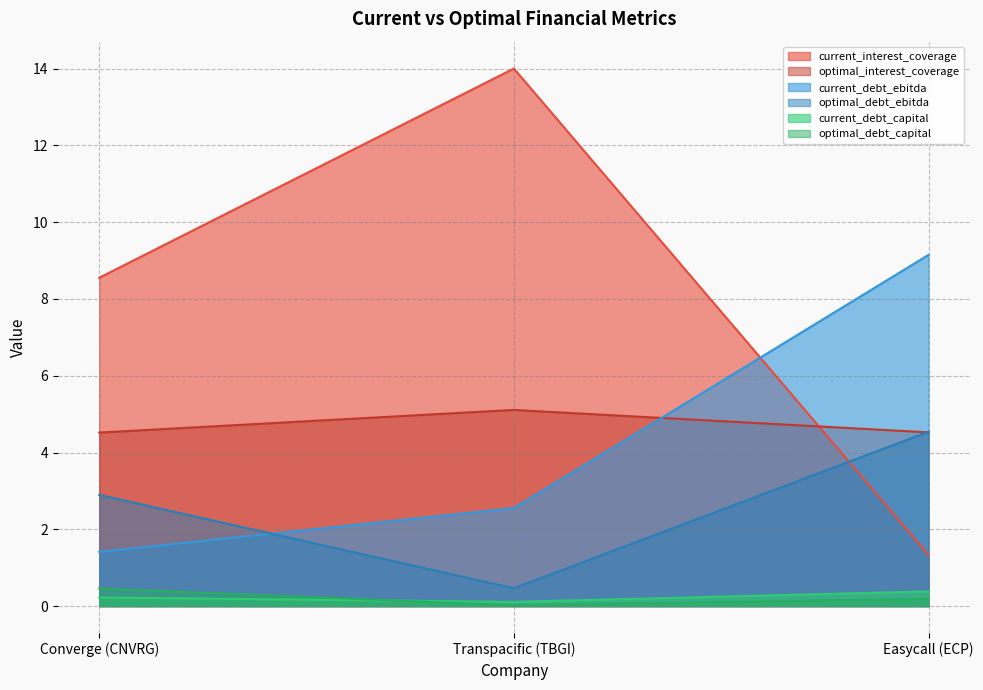

Rank the series at Easycall (ECP) from lowest to highest value.

optimal_debt_capital, current_debt_capital, current_interest_coverage, optimal_interest_coverage, optimal_debt_ebitda, current_debt_ebitda